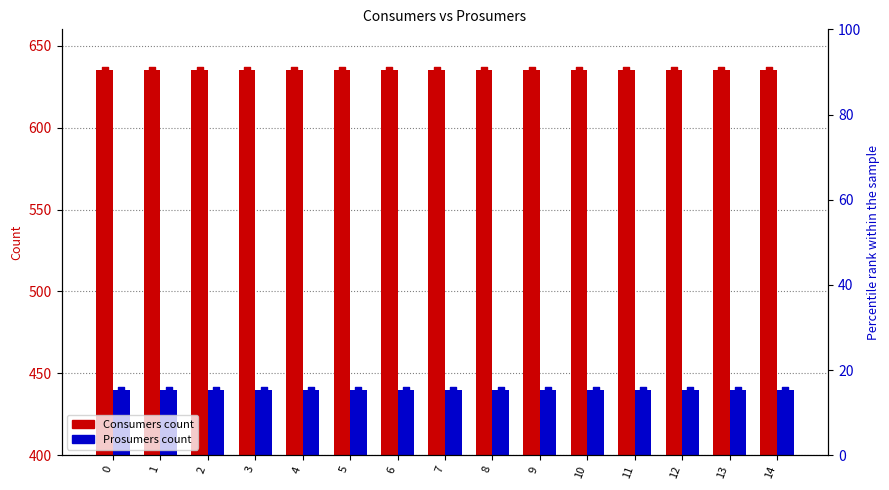

Which series has the largest Y range (max minus min)?

Consumers